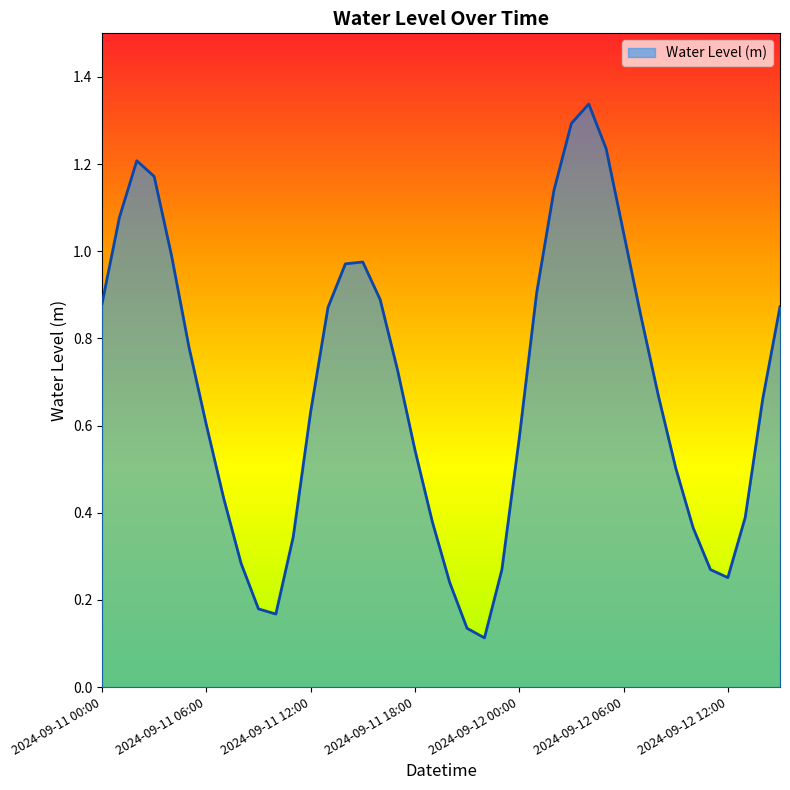

Does the chart have visible grid lines?

No